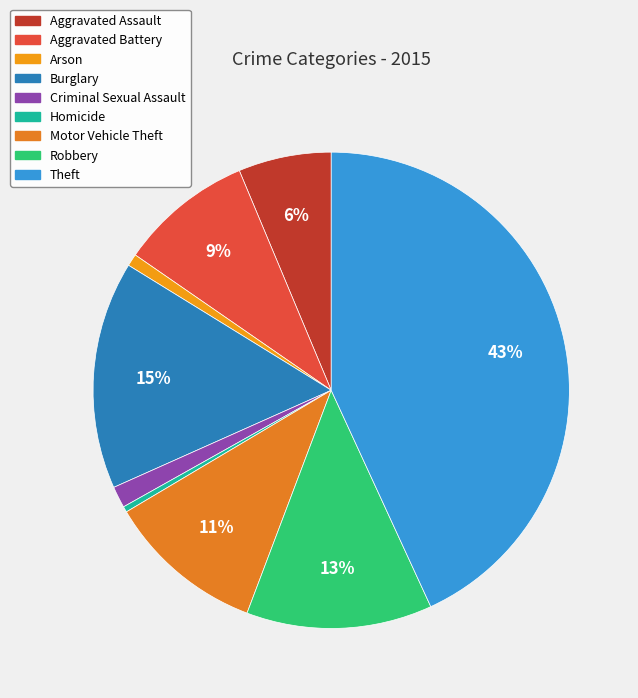

To the nearest percent, what is the combined percentage of Burglary and Arson?

16%